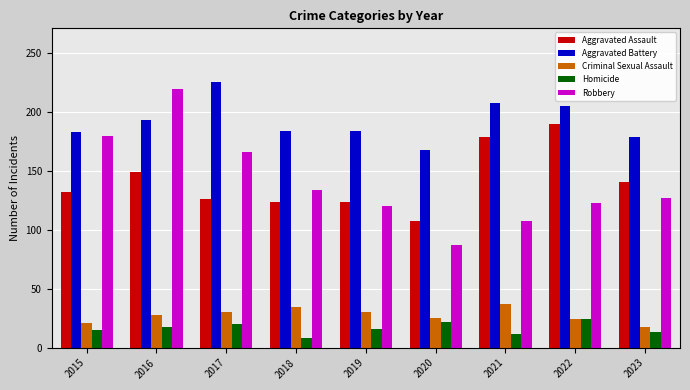

What is the minimum value for Aggravated Battery?

168